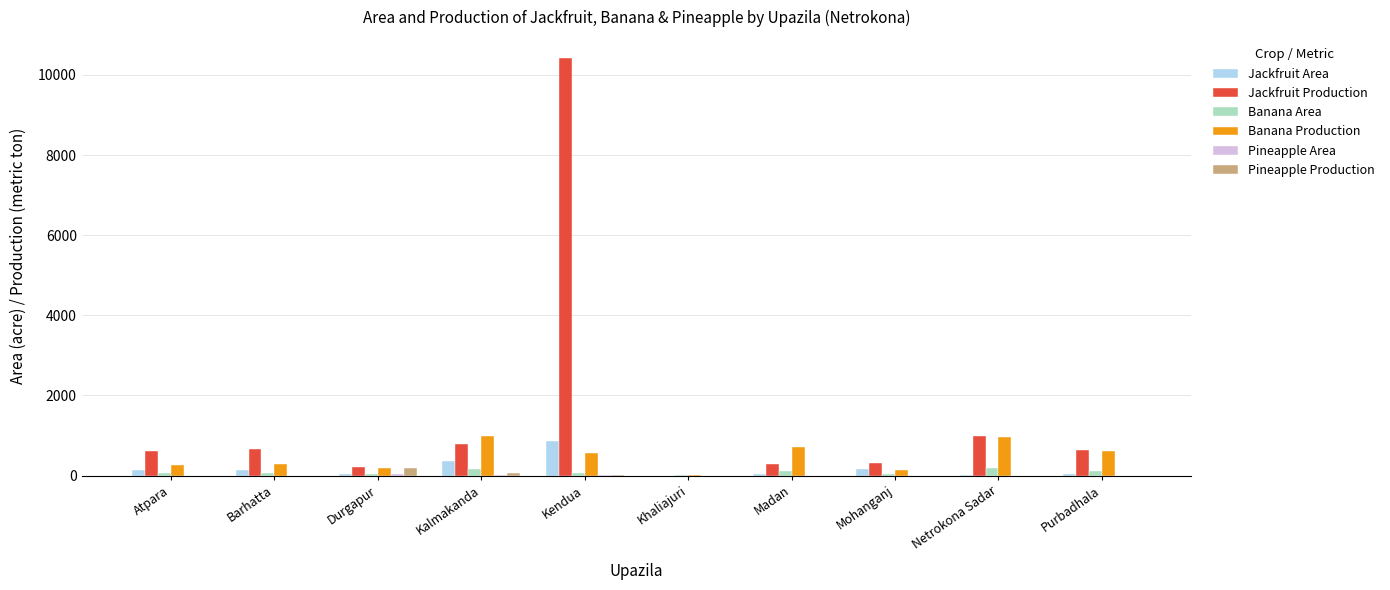

The Jackfruit Area series shows 0 at Khaliajuri. True or false?

True